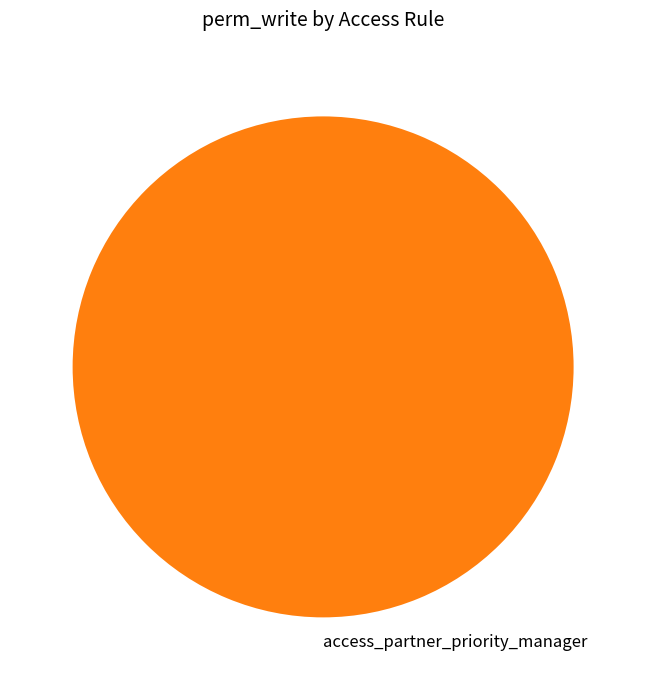

Rank the categories by value from lowest to highest.

access_partner_priority_manager